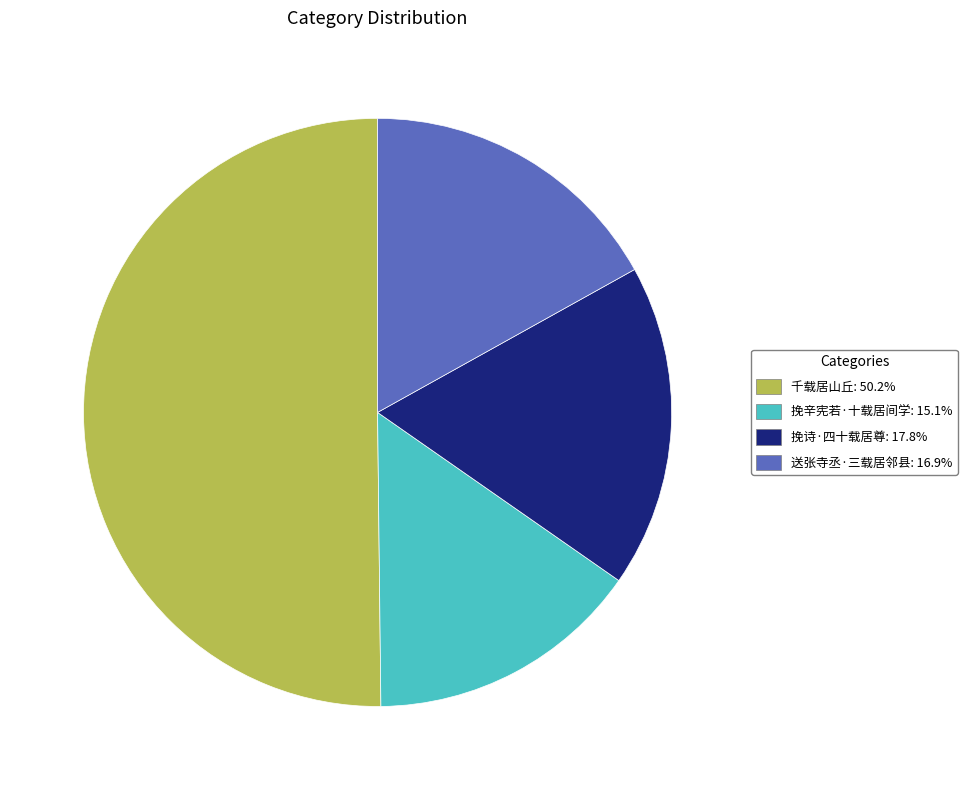

Count the number of slices in the pie.

4